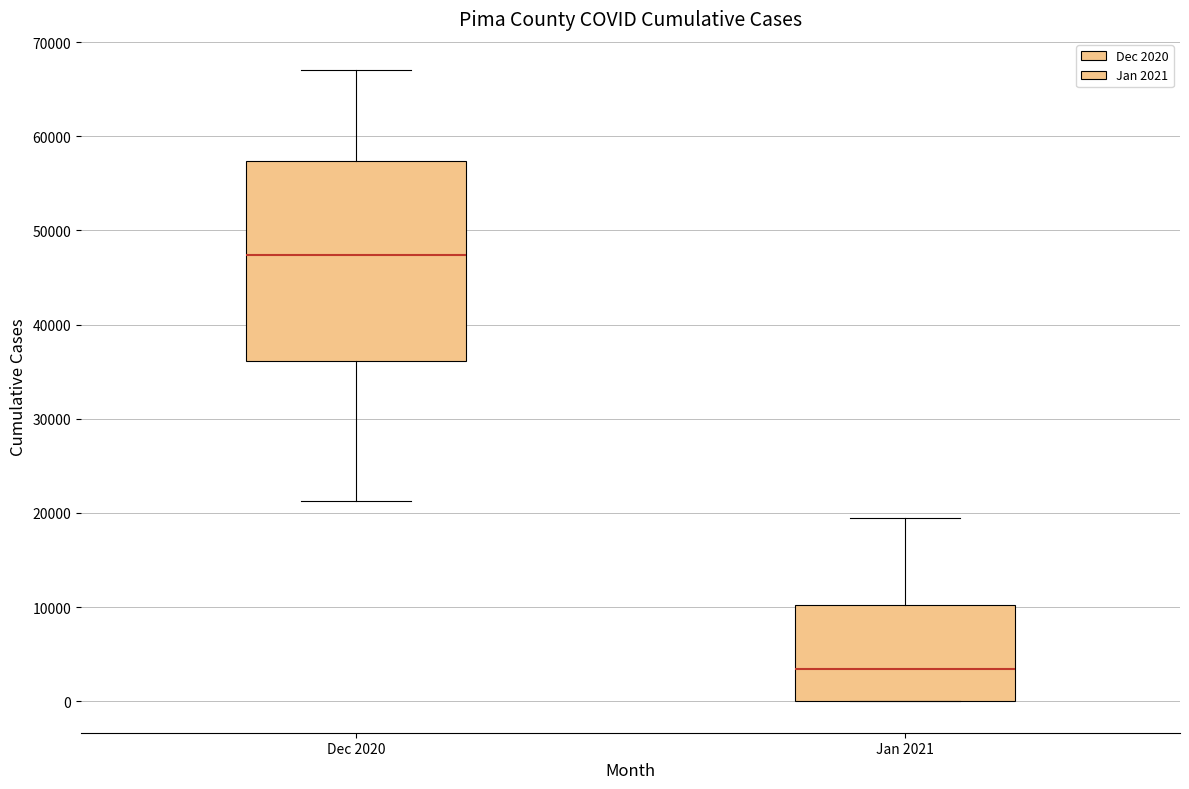

Which box's median line is the lowest?

Jan 2021